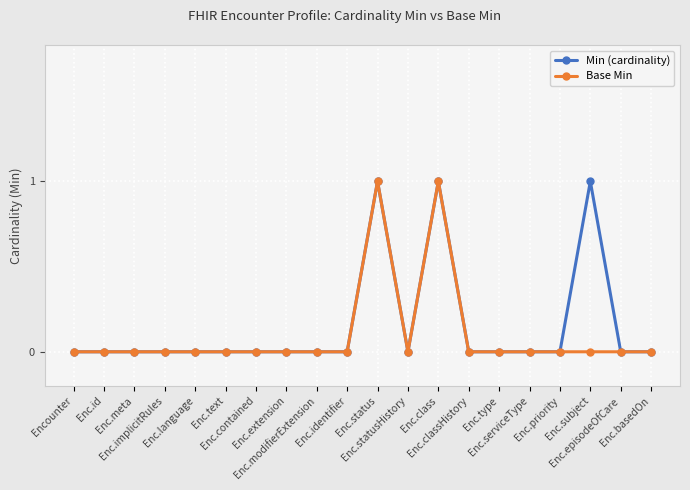

True or false: Base Min has more than 0 points higher than both neighbors.

True